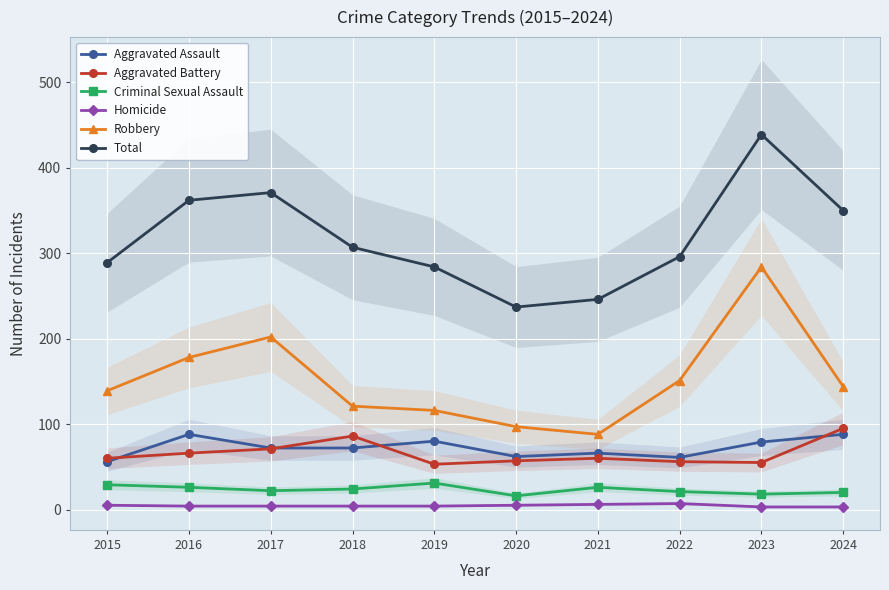

The value of Robbery at 2019 is 48. True or false?

False